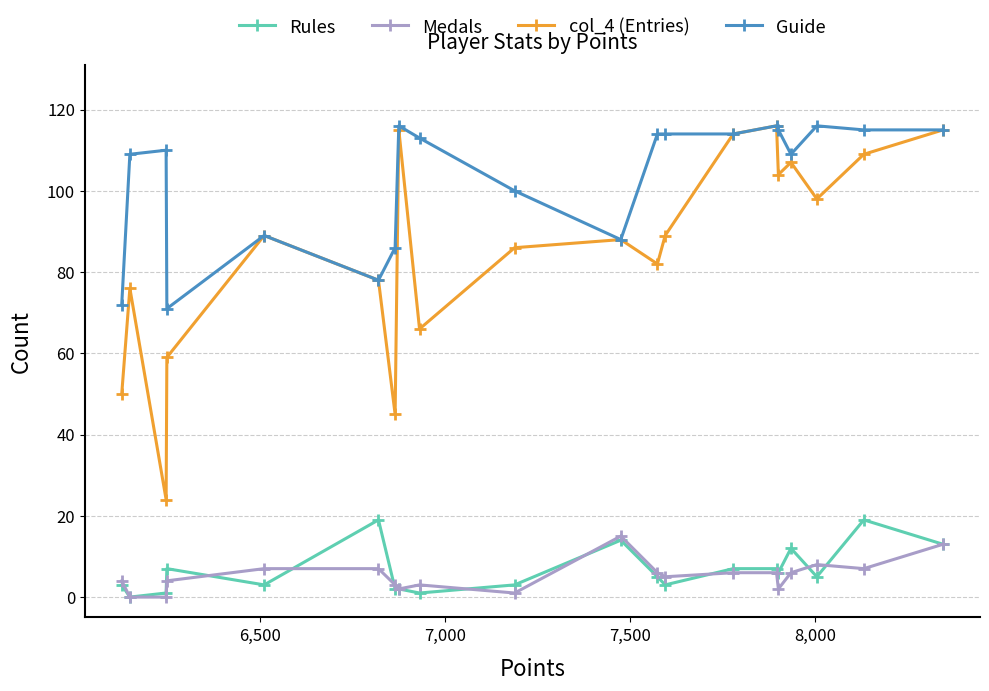

What is the sum of all Medals values?

105